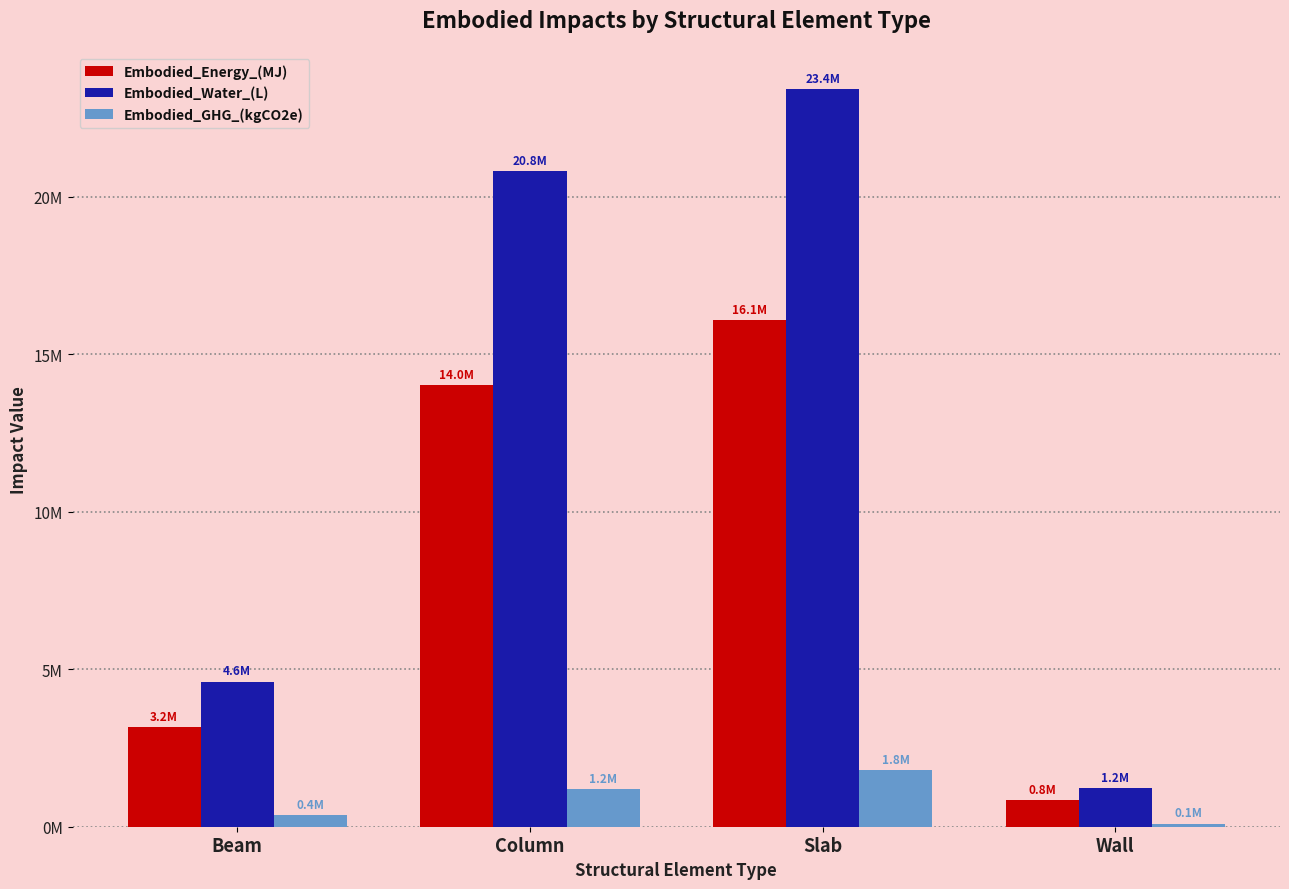

What position from the left is Slab?

3